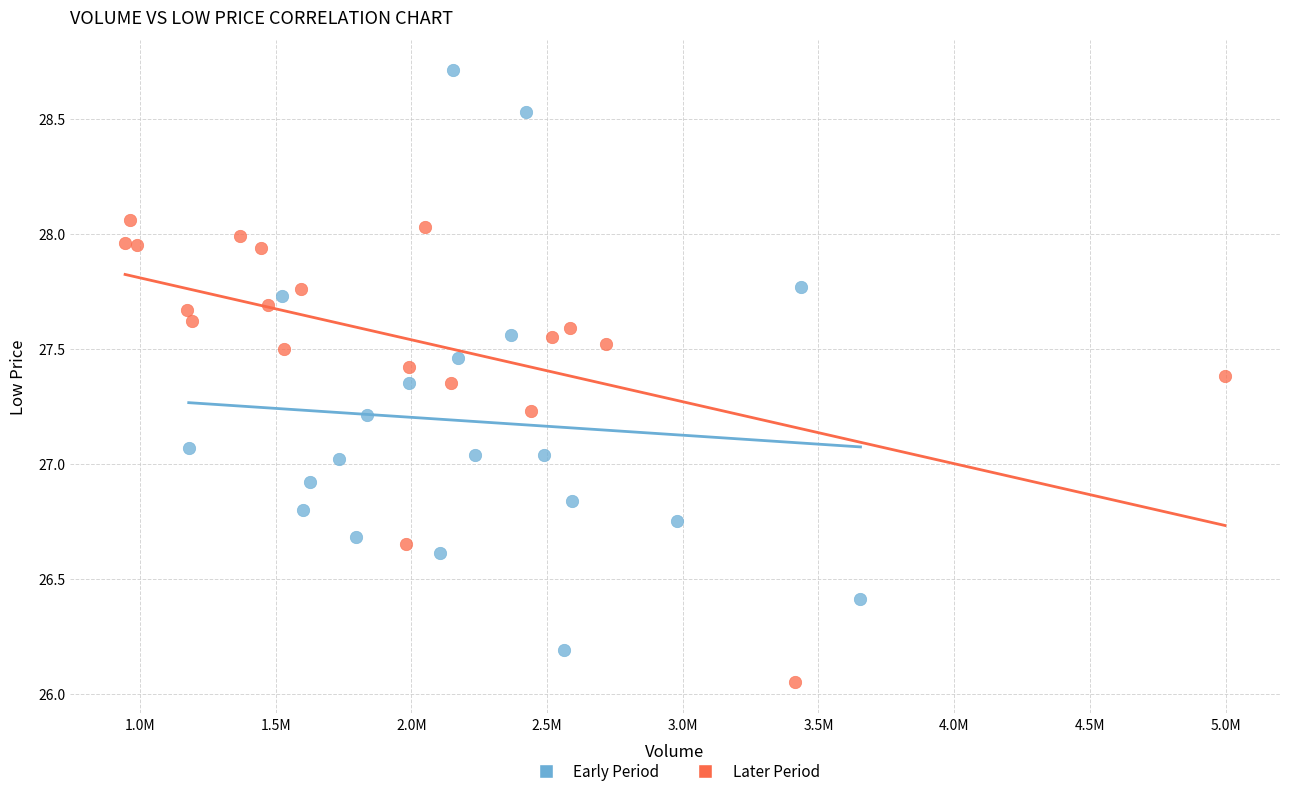

What are all the series names shown in the legend?

Early Period, Later Period